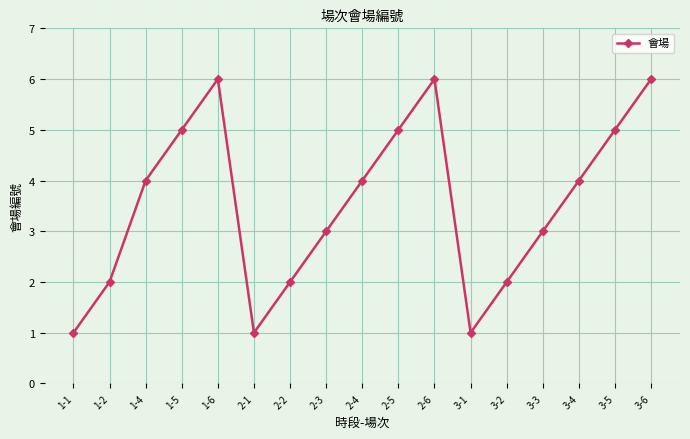

Reading left to right, what are all the values shown in this chart?

1-1=1	1-2=2	1-4=4	1-5=5	1-6=6	2-1=1	2-2=2	2-3=3	2-4=4	2-5=5	2-6=6	3-1=1	3-2=2	3-3=3	3-4=4	3-5=5	3-6=6